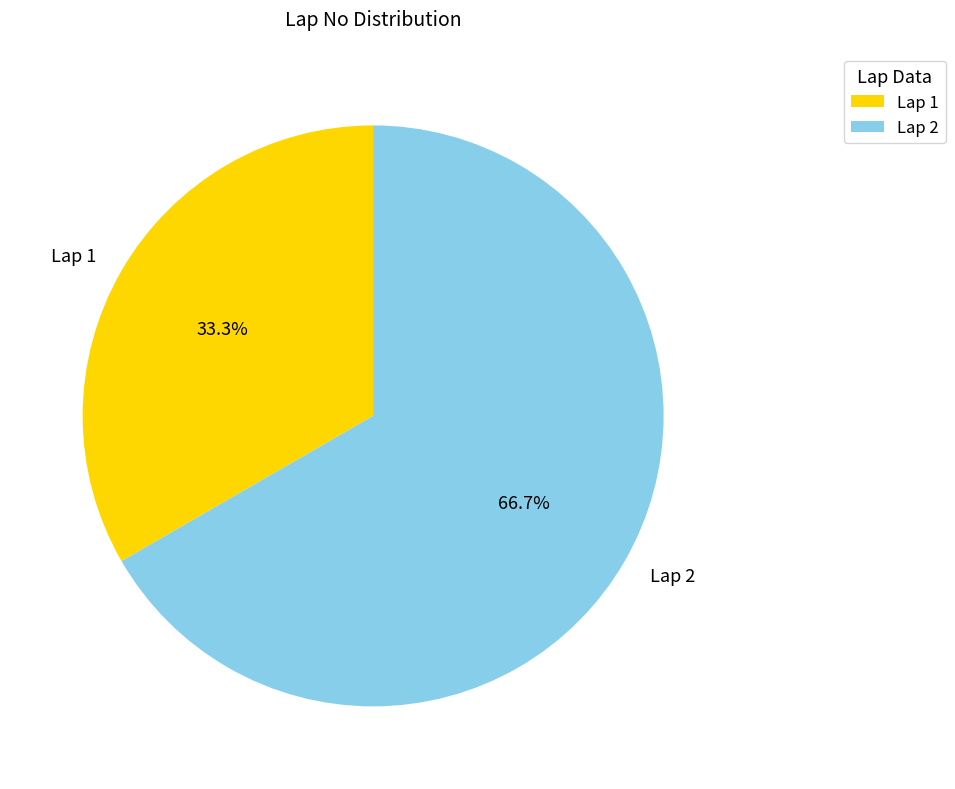

What is the smallest slice in the pie chart?

Lap 1